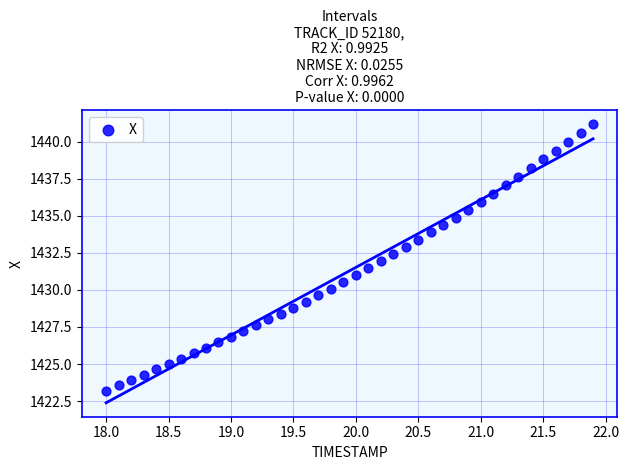

What is the range of X values (max minus min)?

3.9